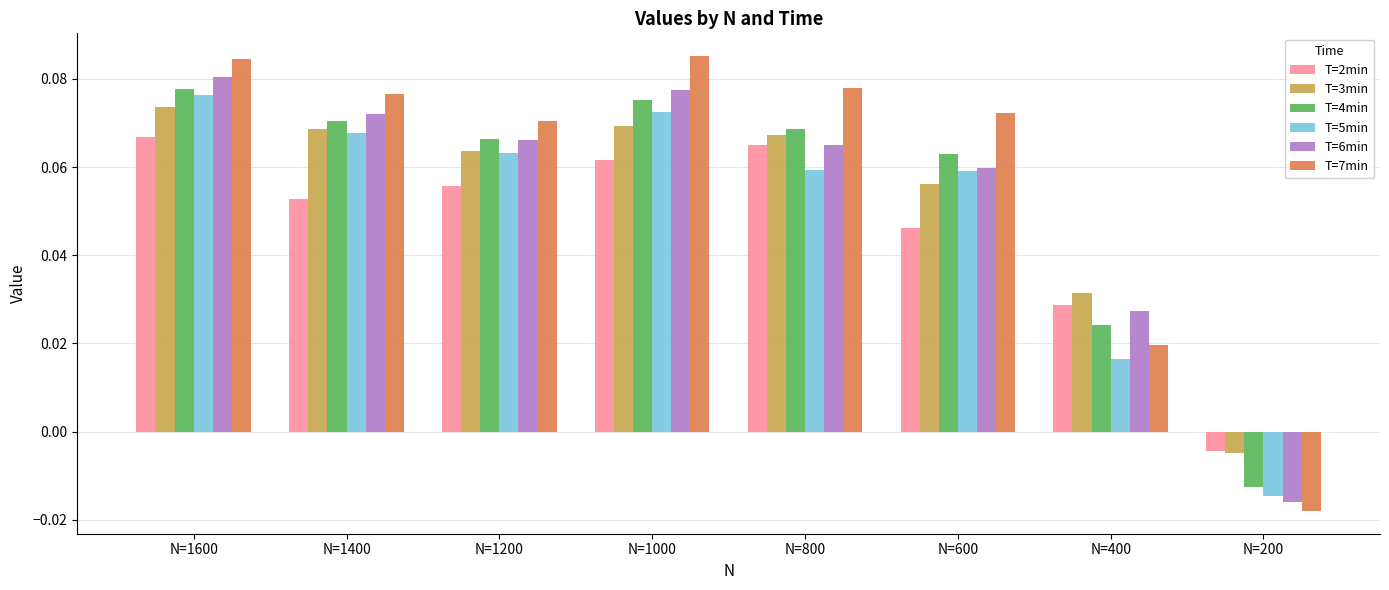

Between N=1400 and N=400, which series saw the biggest shift?

T=7min